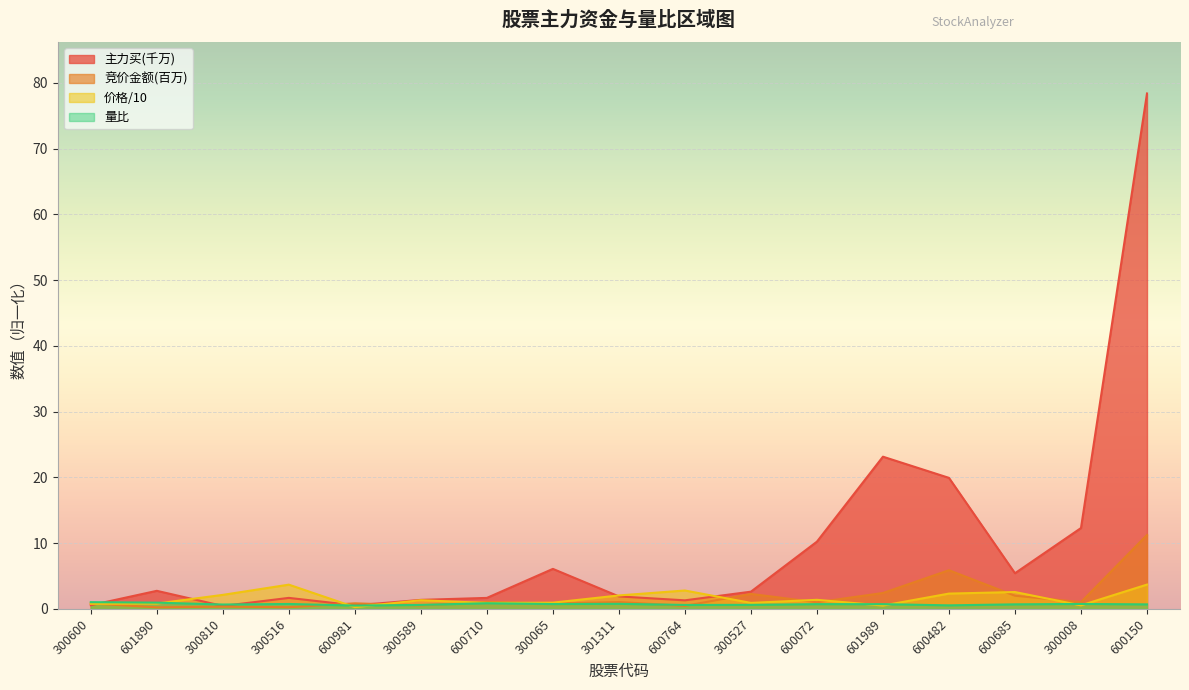

What is the difference between the 价格 values at 300527 and 300516?

2.8